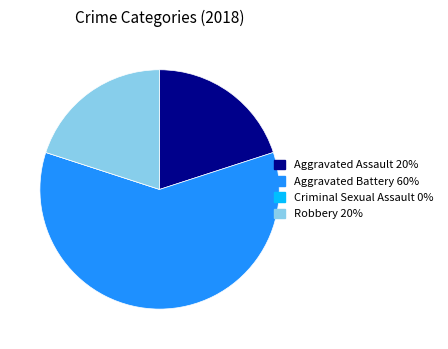

True or false: Aggravated Assault accounts for 20% of the total.

True